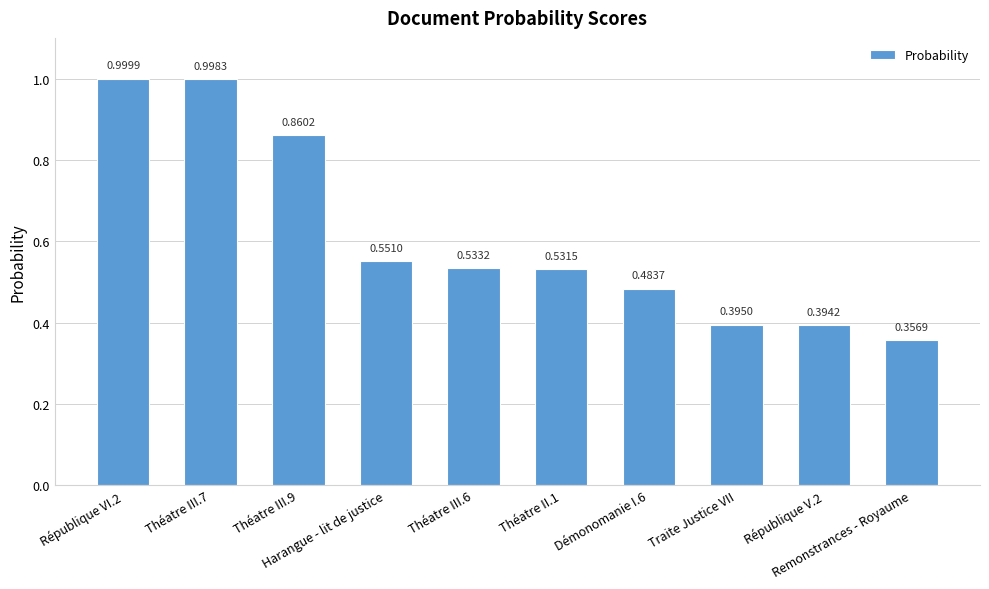

What is the sum of all values?

6.1